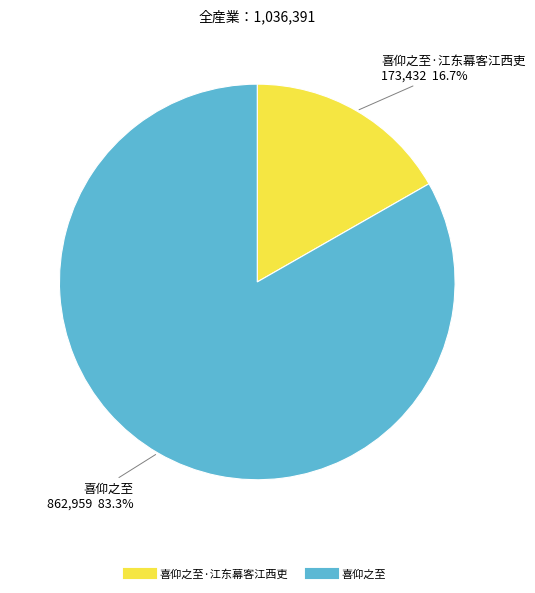

Is there any slice that represents more than half of the pie?

Yes